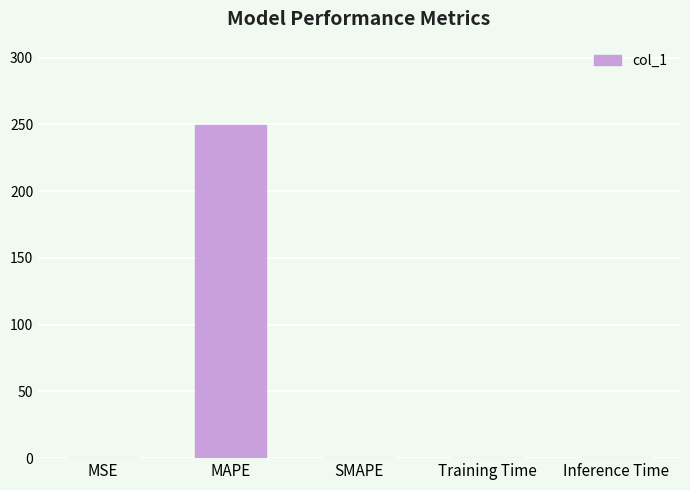

Is it true that the value at MAPE is 383.0?

False